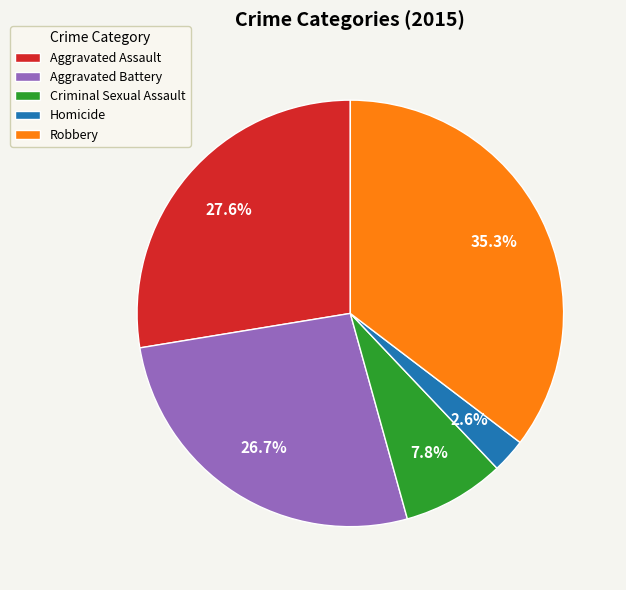

Which slice is the largest?

Robbery